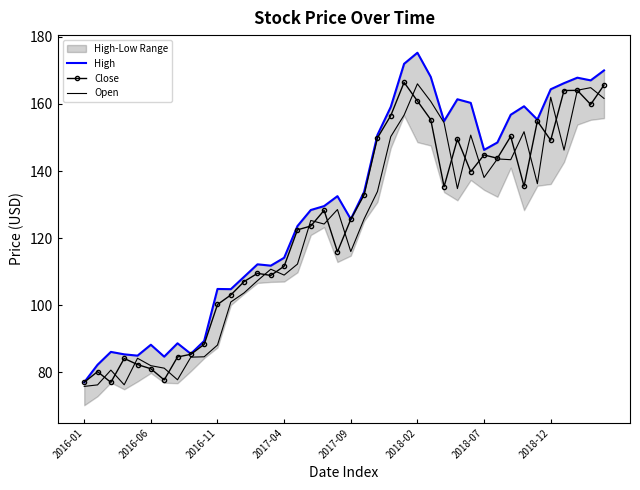

What are all the series names shown in the legend?

High, Close, Open